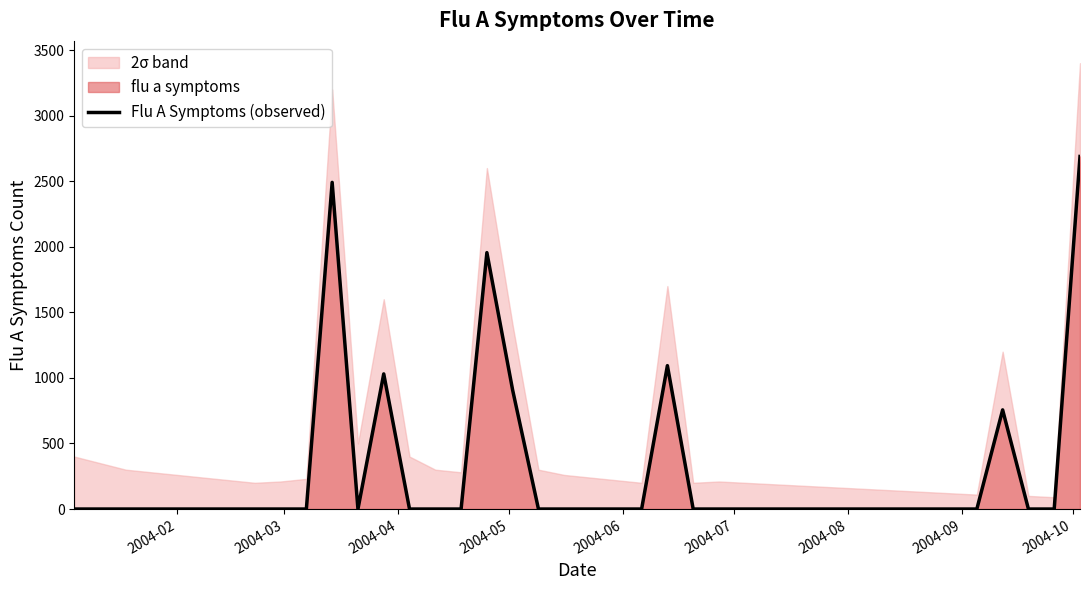

What is the highest value of the Flu A Symptoms (observed) series?

2688.5